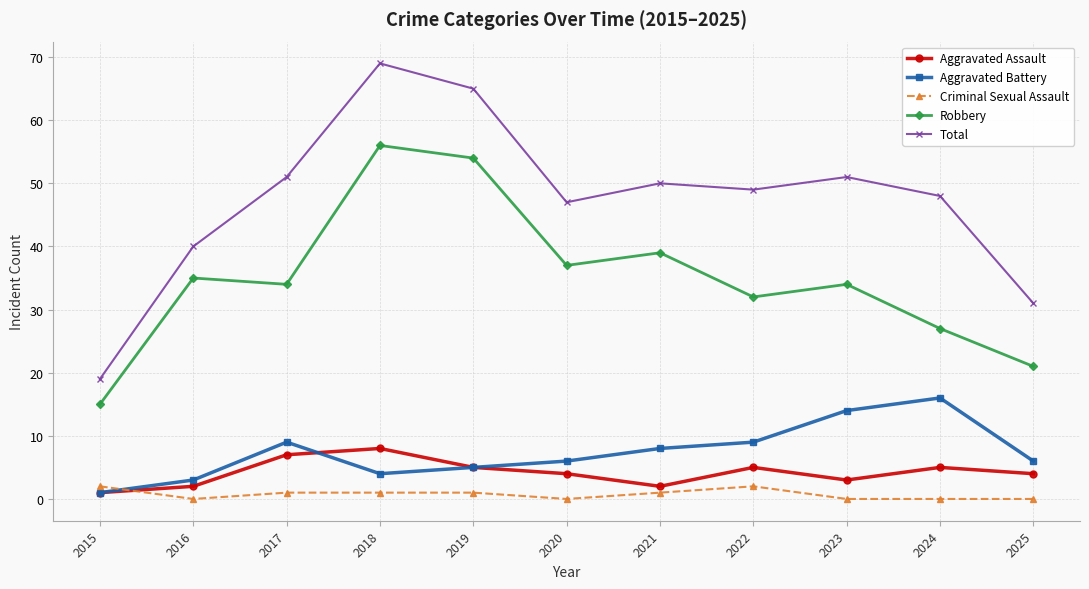

True or false: Robbery and Aggravated Battery cross at least once.

False